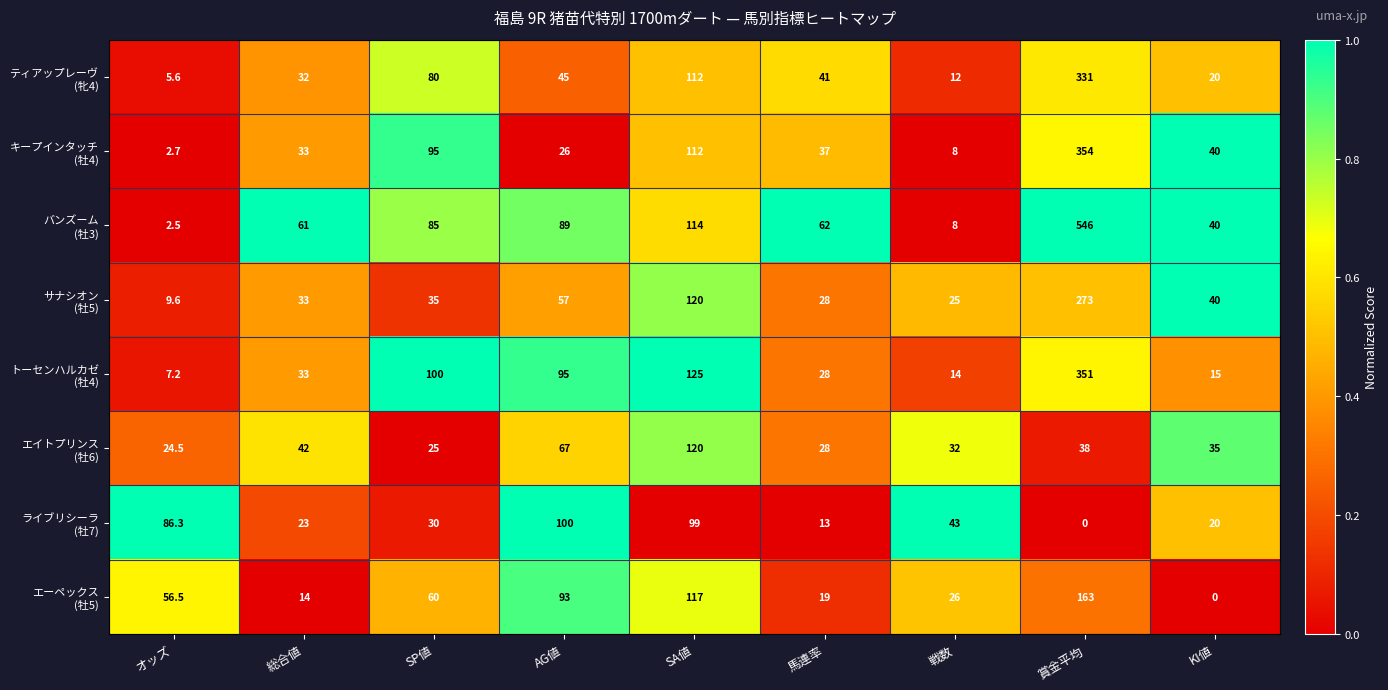

What is the difference between the highest and lowest values at 戦数?

35.0